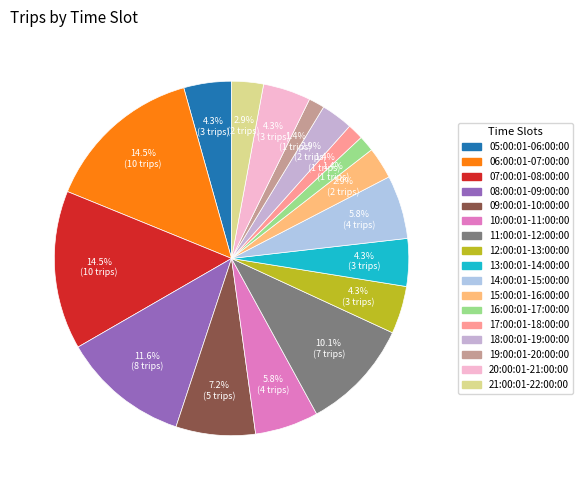

How many segments does this pie chart have?

17